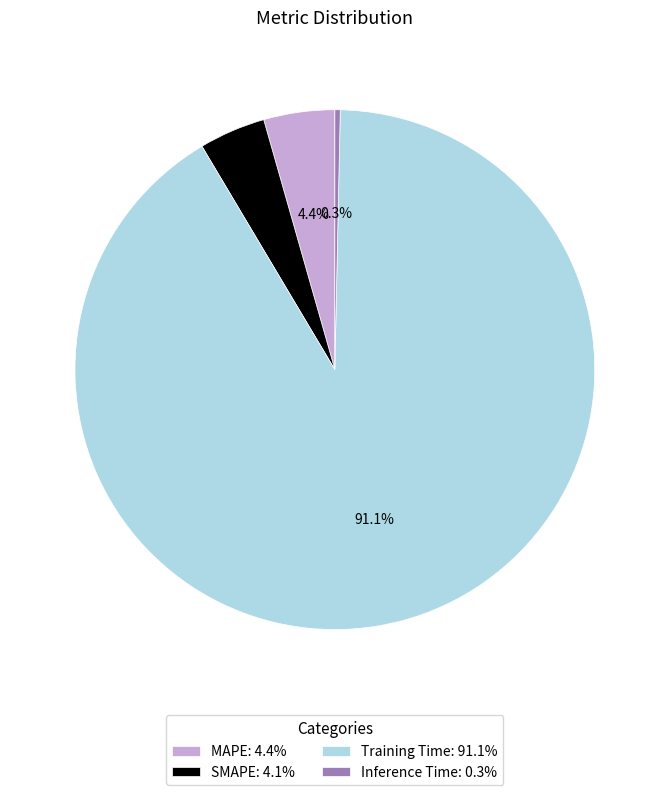

How many segments does this pie chart have?

4